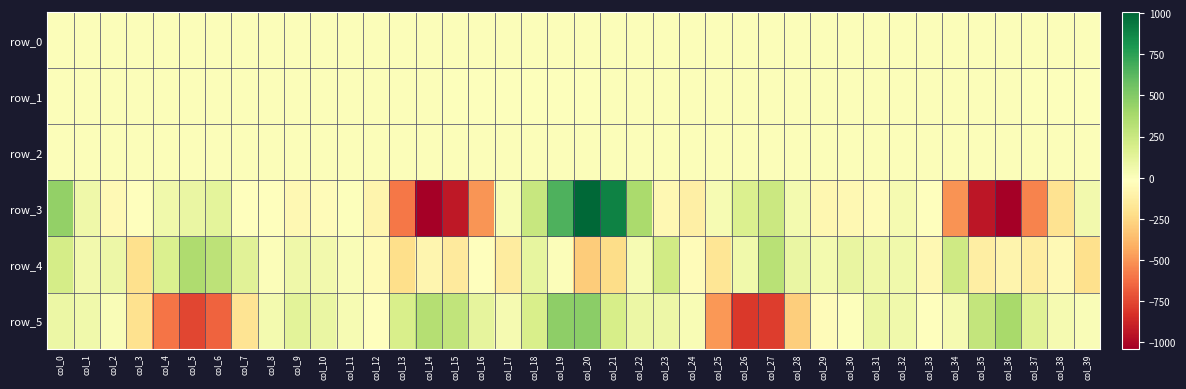

Which series has the largest range (max minus min)?

row_3